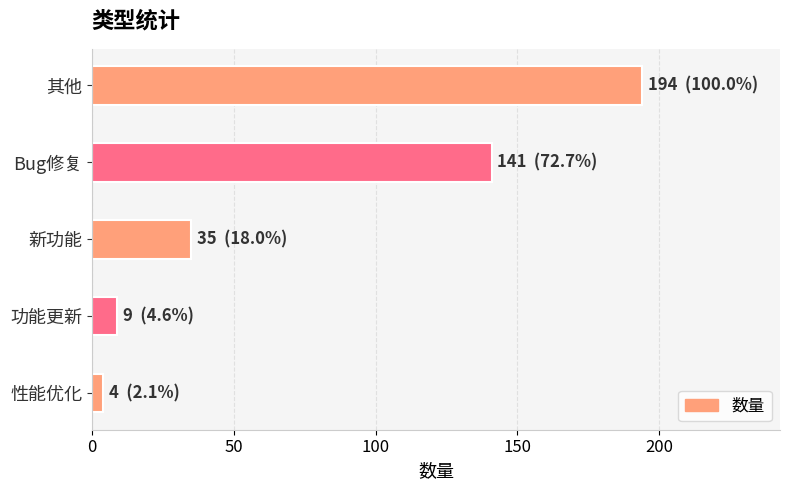

List the labels in order of value, largest first.

其他, Bug修复, 新功能, 功能更新, 性能优化